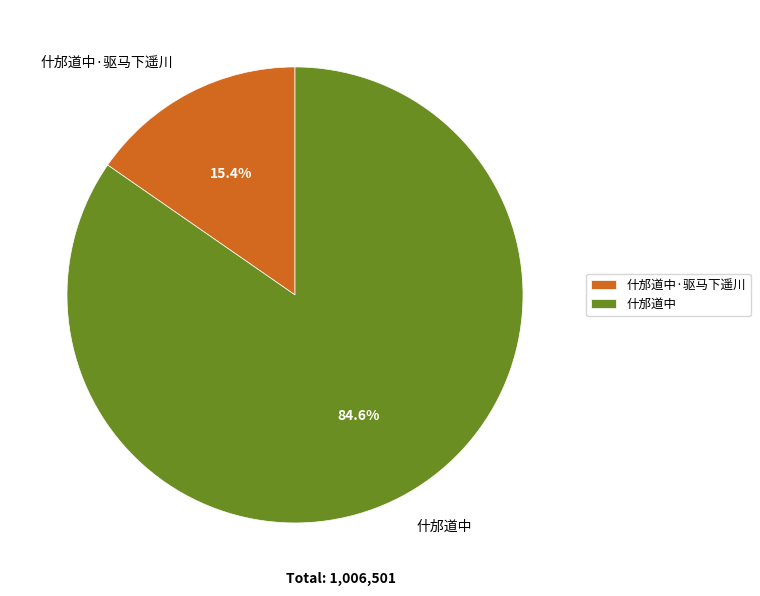

What is the ratio of the value at 什邡道中 to the value at 什邡道中·驱马下遥川?

5.5